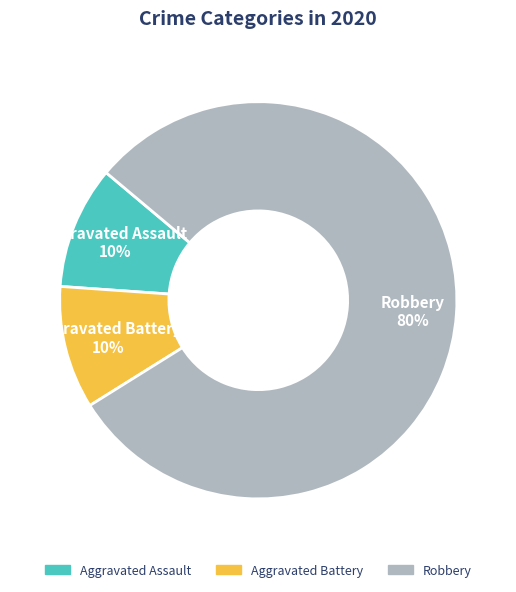

Is Robbery the majority of the pie?

Yes